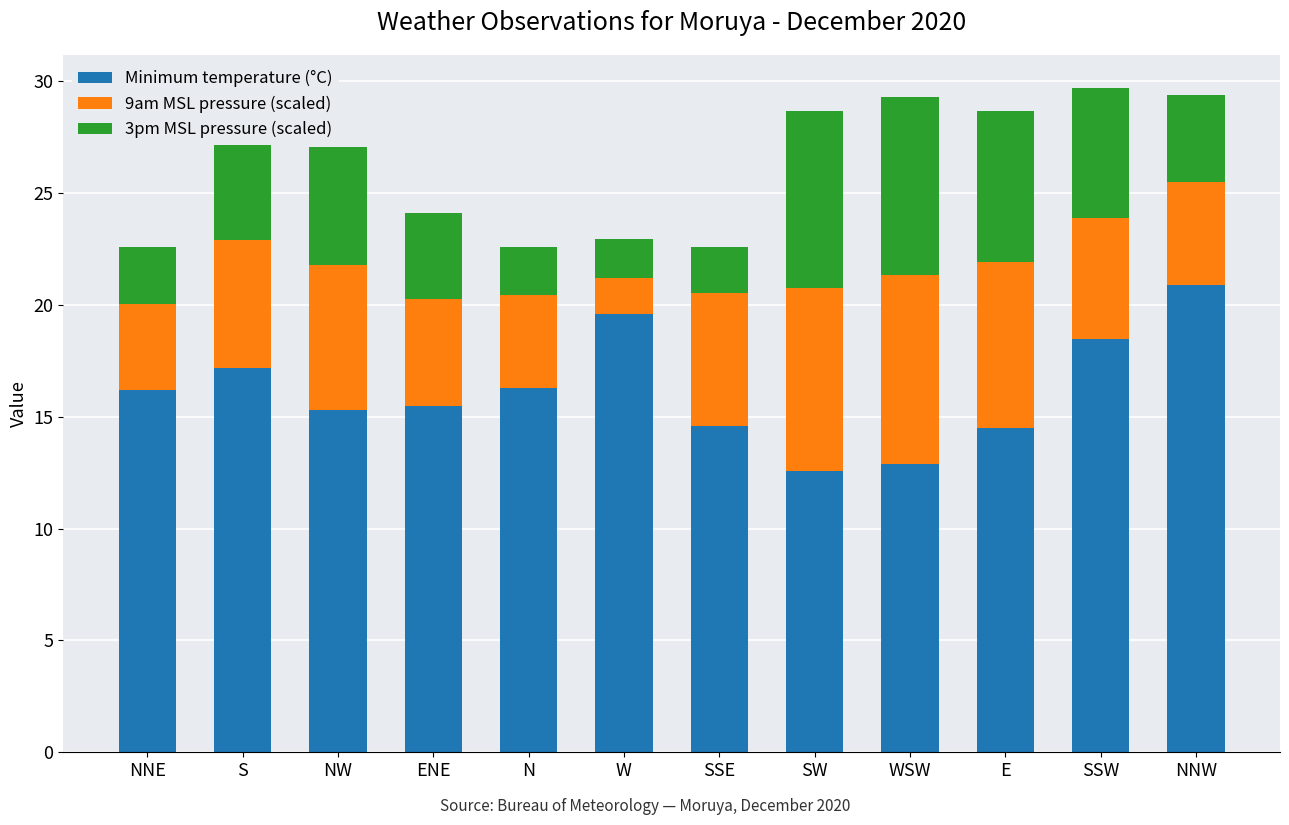

What is the approximate value of Minimum temperature (°C) at WSW?

12.9